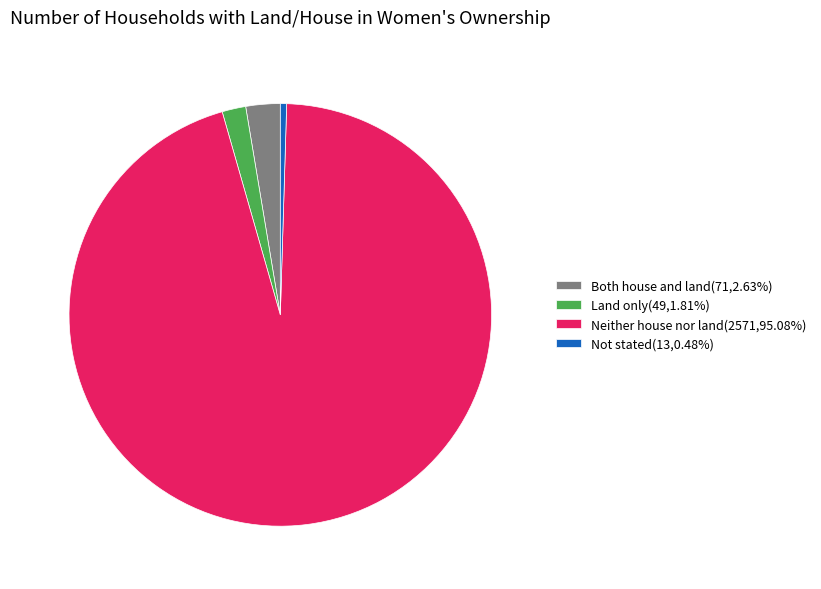

What is the largest slice in the pie chart?

Neither house nor land